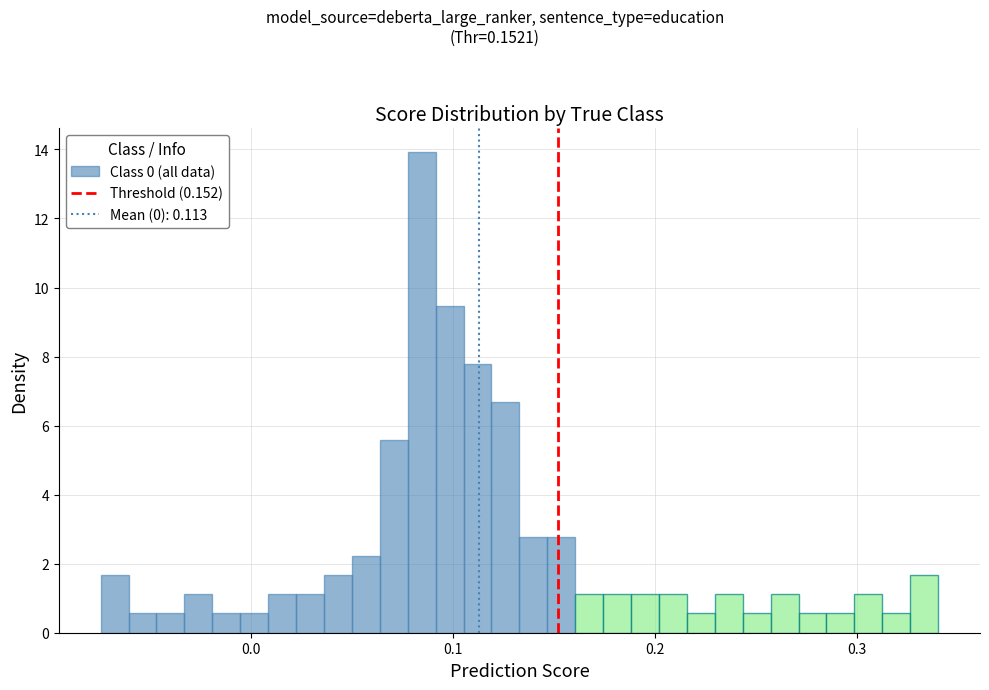

Read against the x-axis, roughly where is the centre of the tallest bar?

0.08